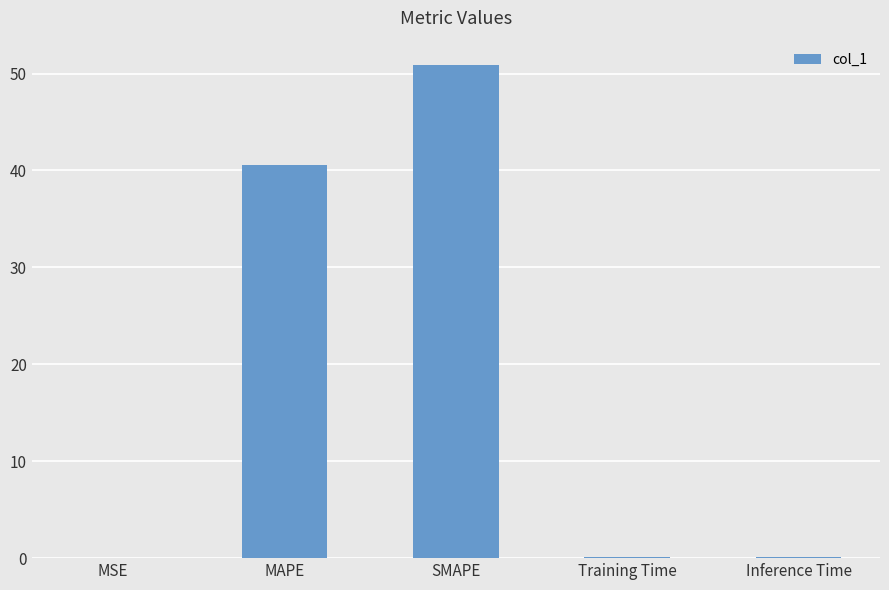

What is the approximate value at Inference Time?

0.1